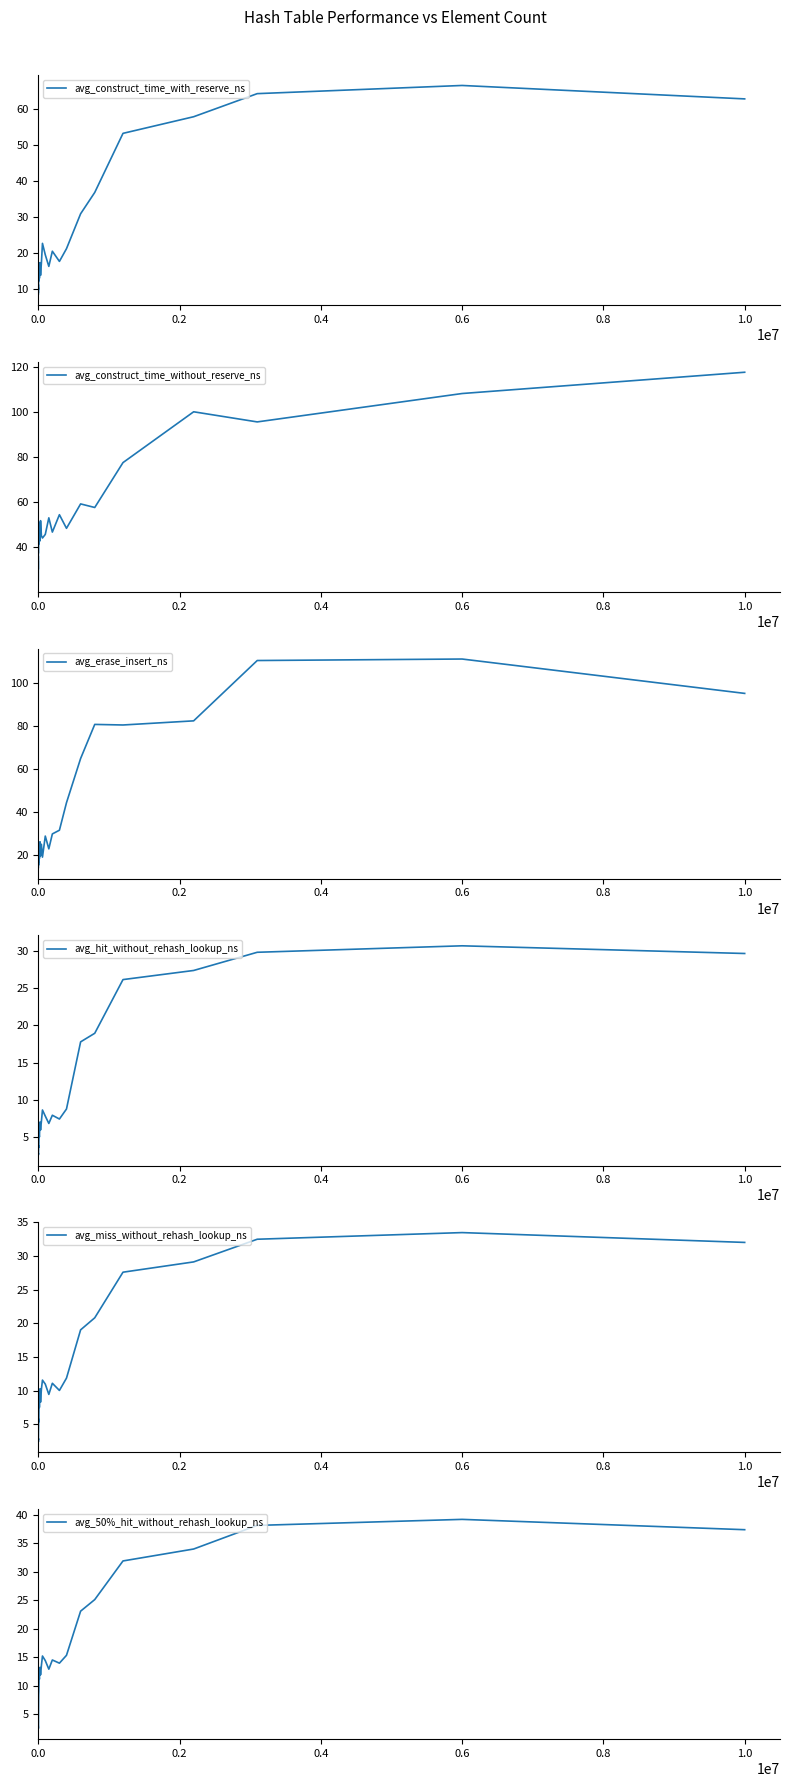

In avg_construct_time_without_reserve_ns, how many points are higher than both neighbors (excluding endpoints)?

10